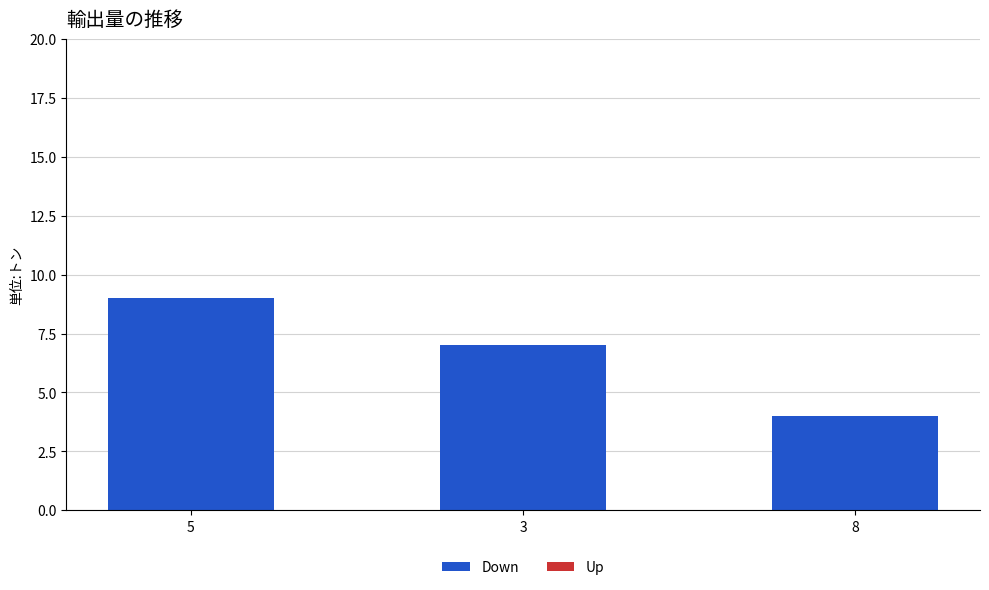

List the labels in order of value, smallest first.

8, 3, 5